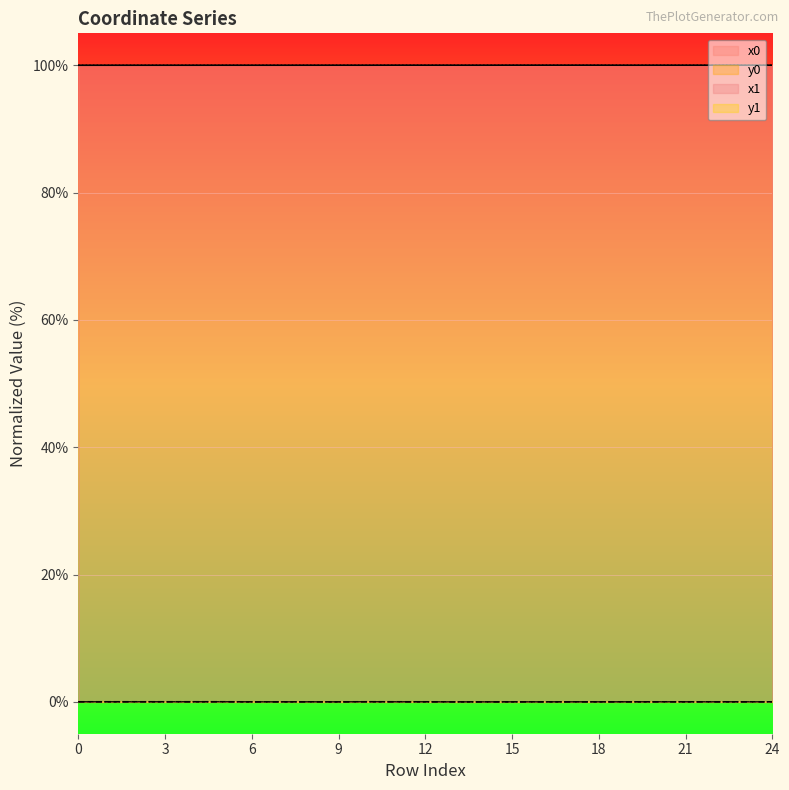

True or false: x0 and y0 intersect in this chart.

False